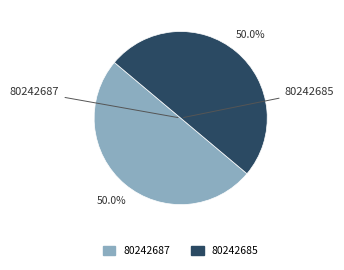

What percentage is NOT represented by 80242687?

50.0%